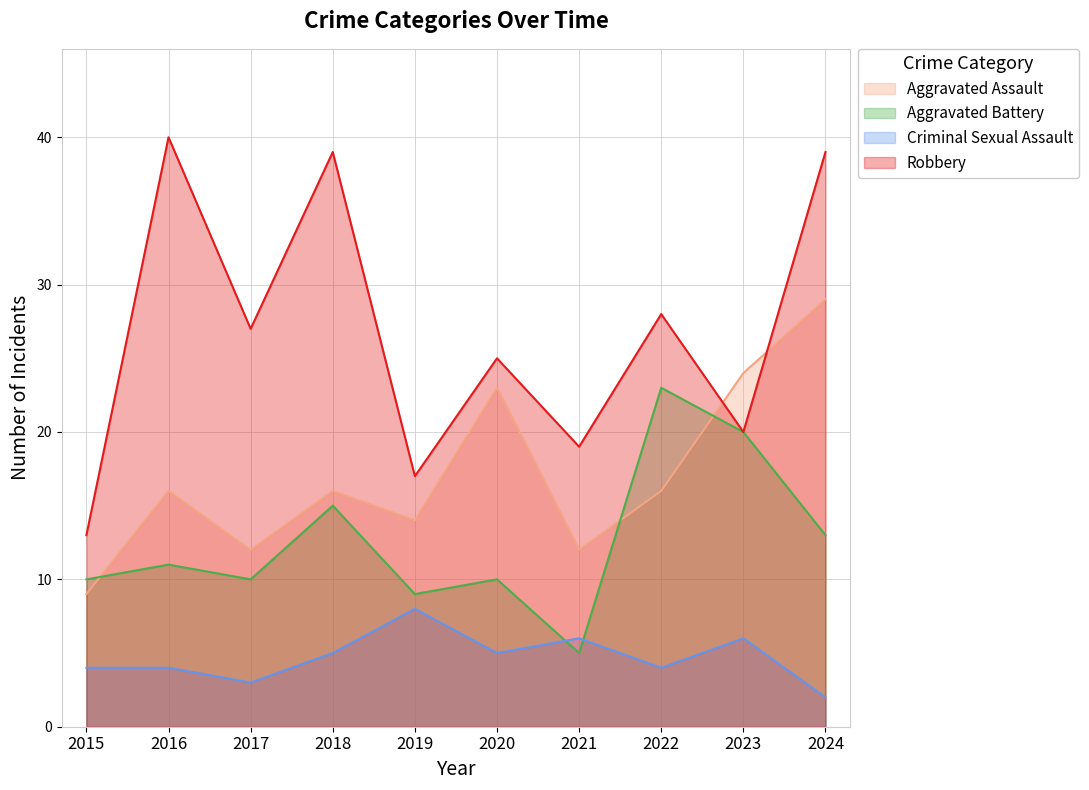

What is the difference between the Aggravated Assault values at 2024 and 2019?

15